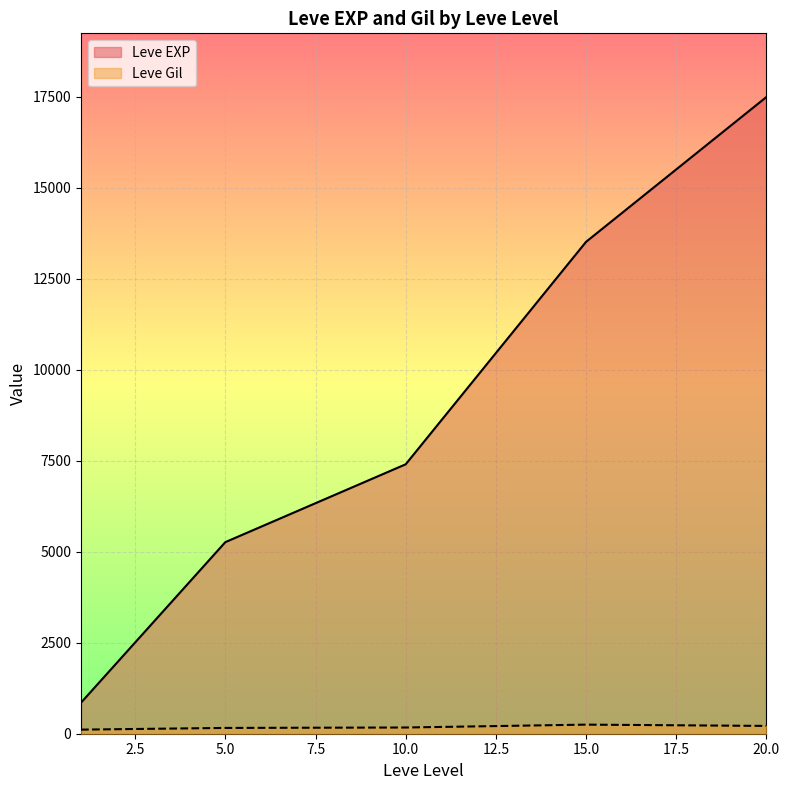

What is the highest value of the Leve EXP series?

17486.7